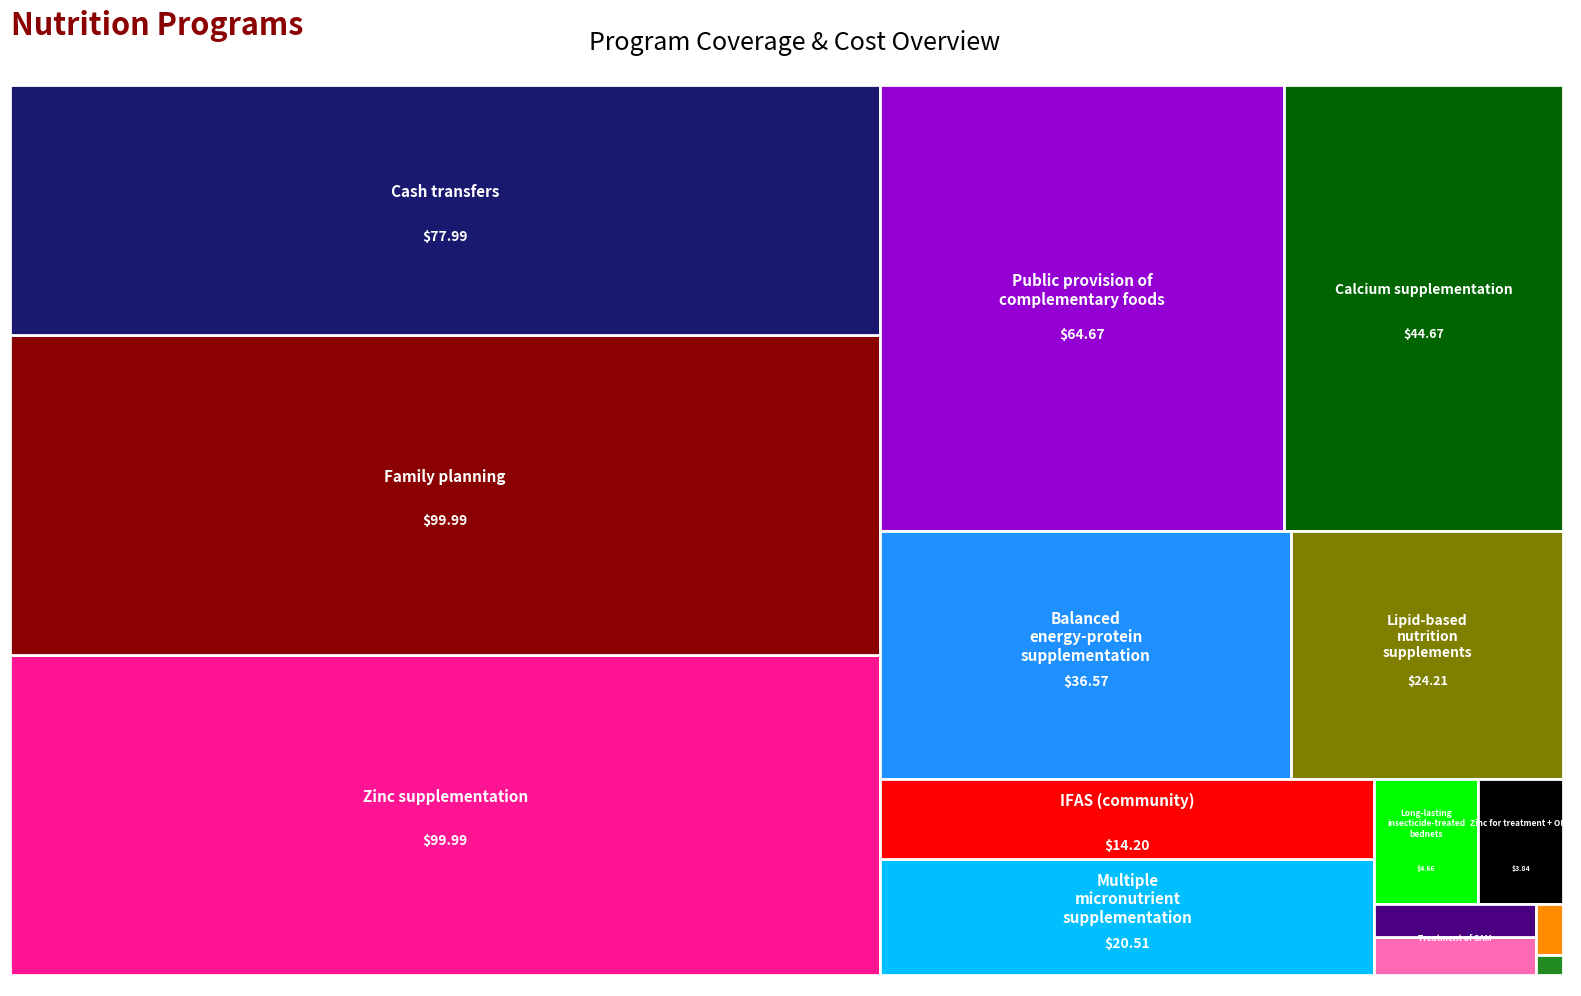

Reading right to left, transcribe all the data shown in this chart.

100.0	3.8	0.5	2.2	64.7	20.5	4.7	24.2	1.9	14.2	100.0	0.2	78.0	44.7	36.6